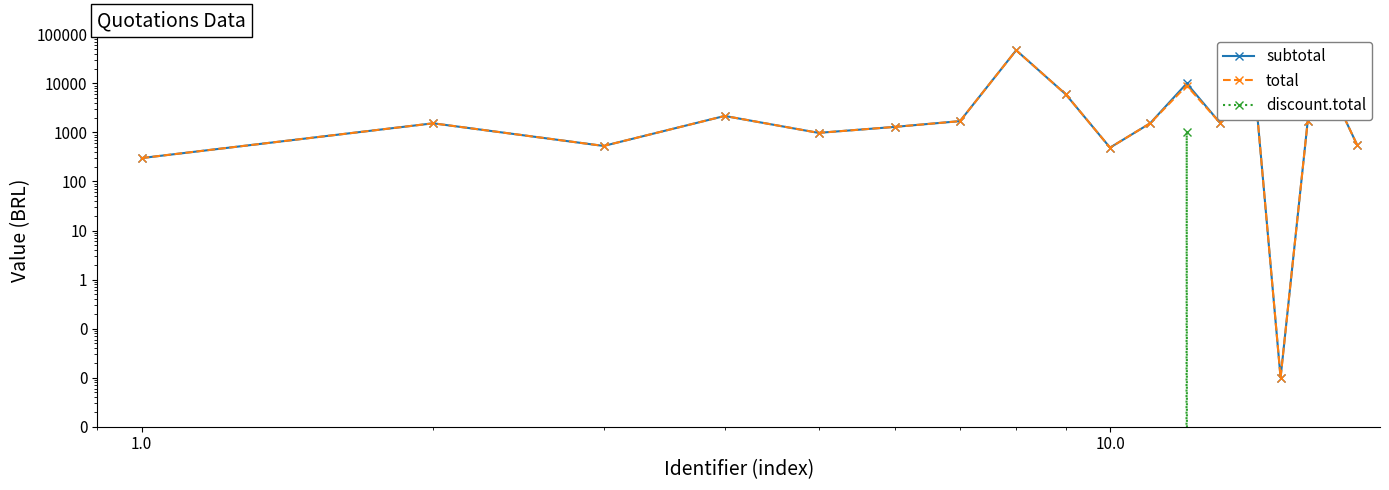

How many categories are shown in the chart?

18